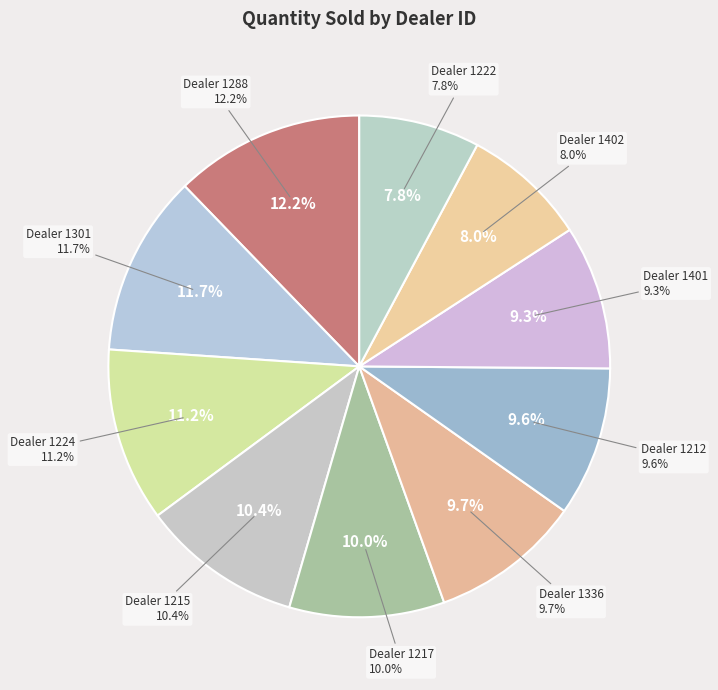

The 1224 slice represents 11% of the pie. True or false?

True